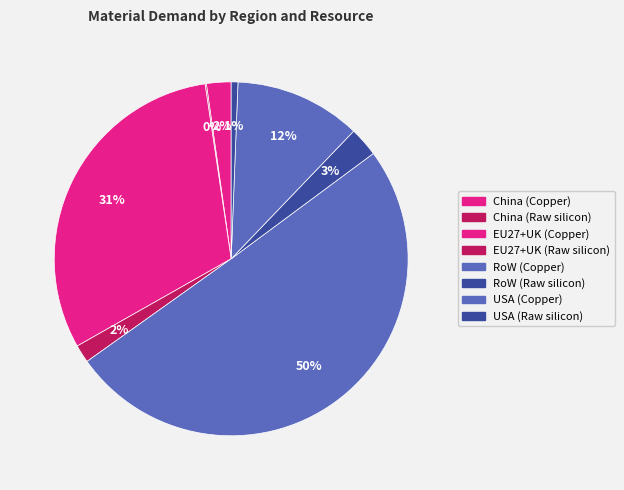

To the nearest percent, what portion does RoW (Raw silicon) represent?

3%